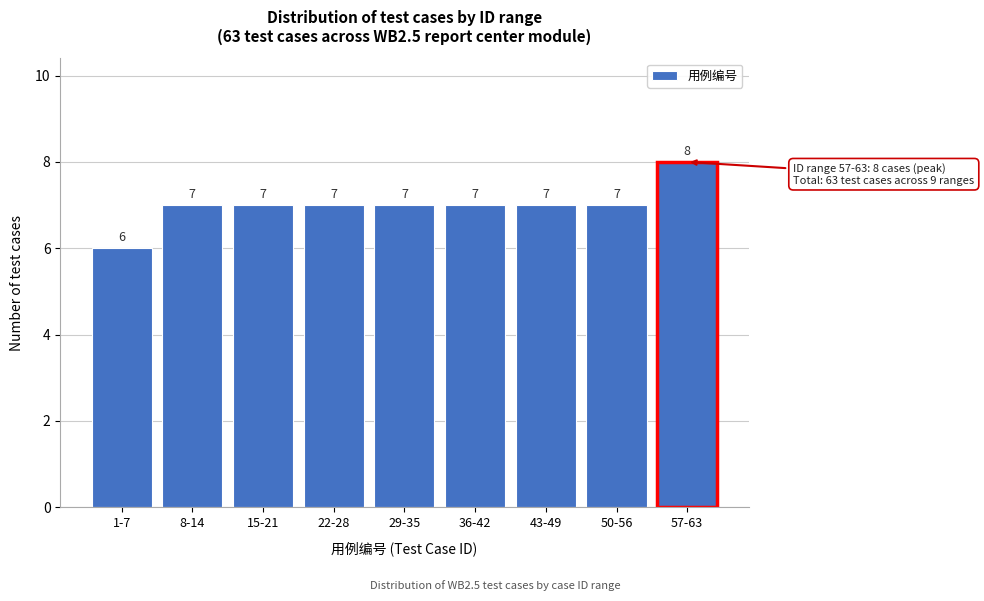

Reading right to left, transcribe all the data shown in this chart.

8	7	7	7	7	7	7	7	6